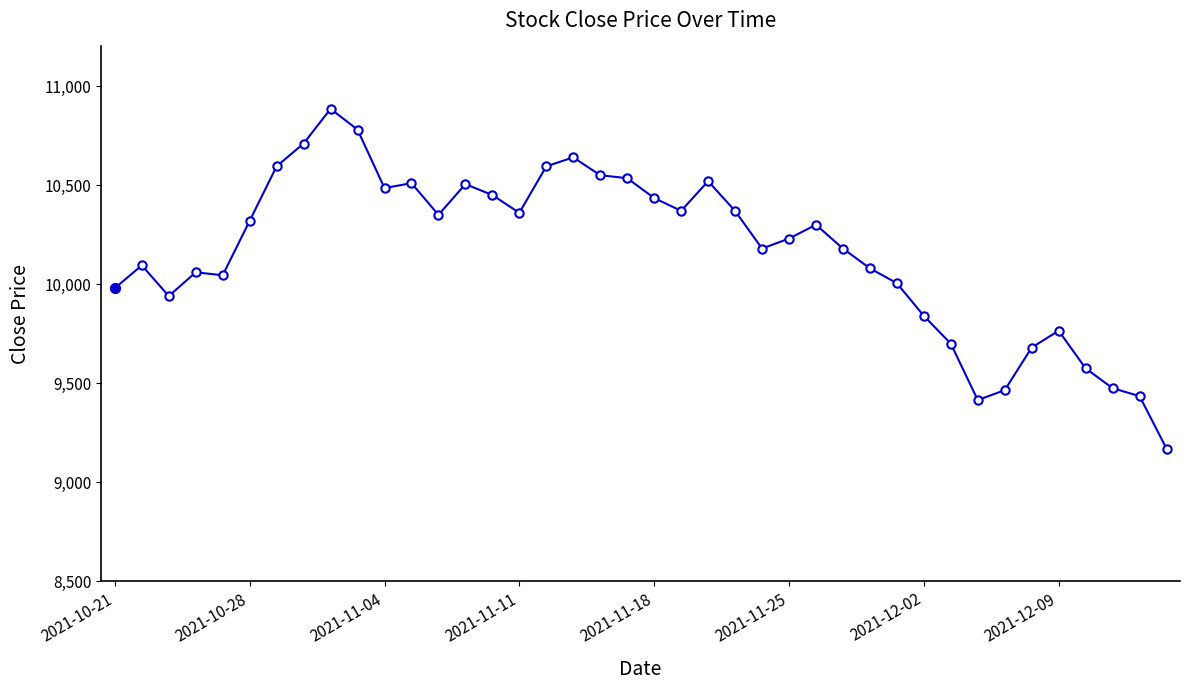

True or false: the data has more than 2 interior local peaks.

True